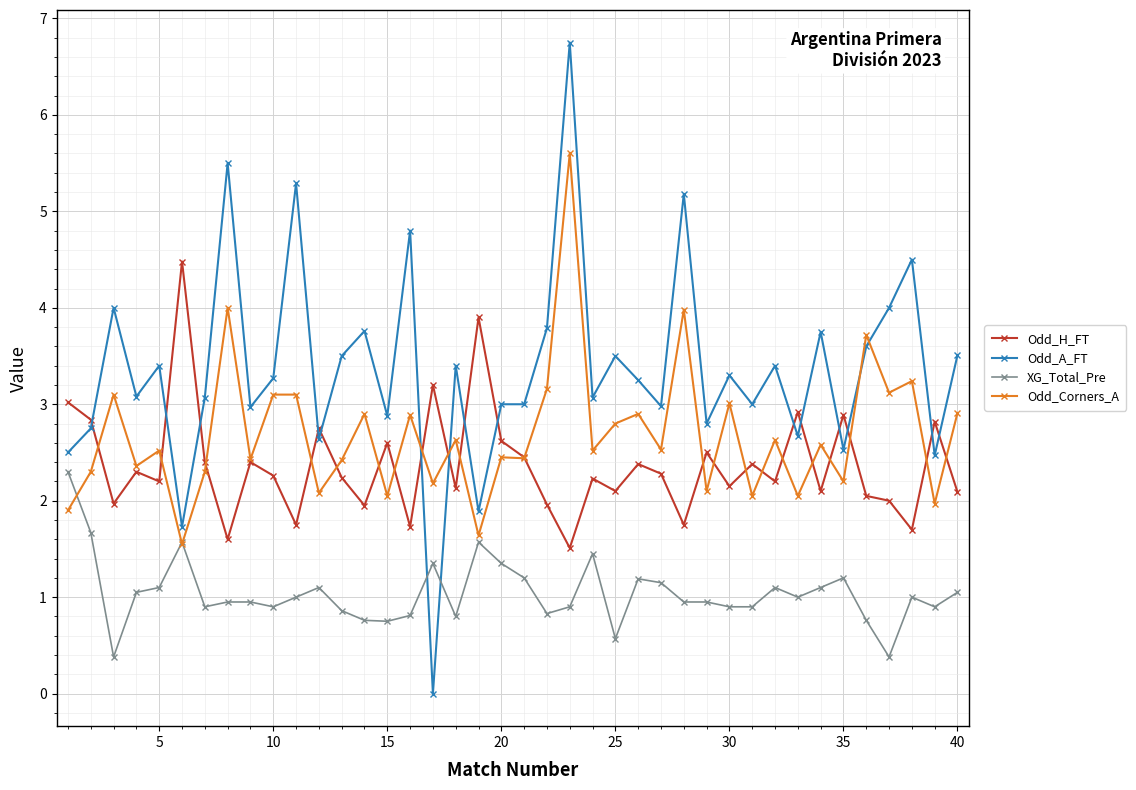

True or false: Odd_H_FT and Odd_Corners_A intersect in this chart.

True